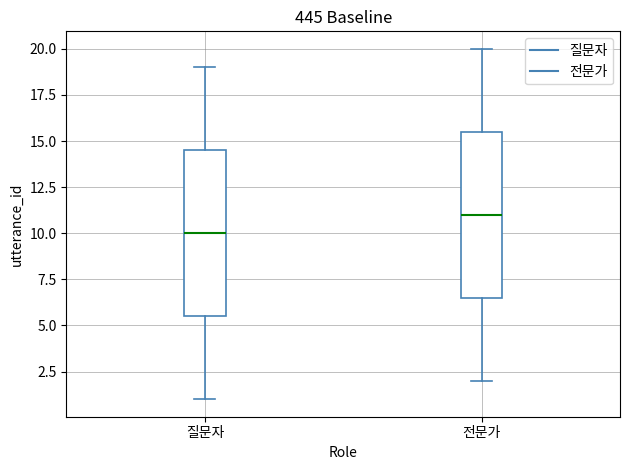

Which box has the lowest median line?

질문자